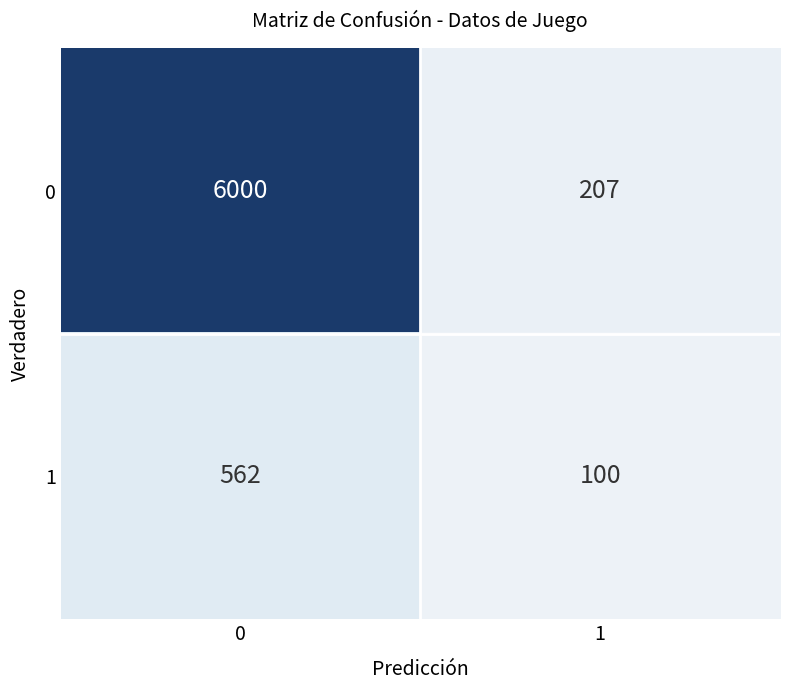

At 1, list the series in order from smallest to largest.

1, 0